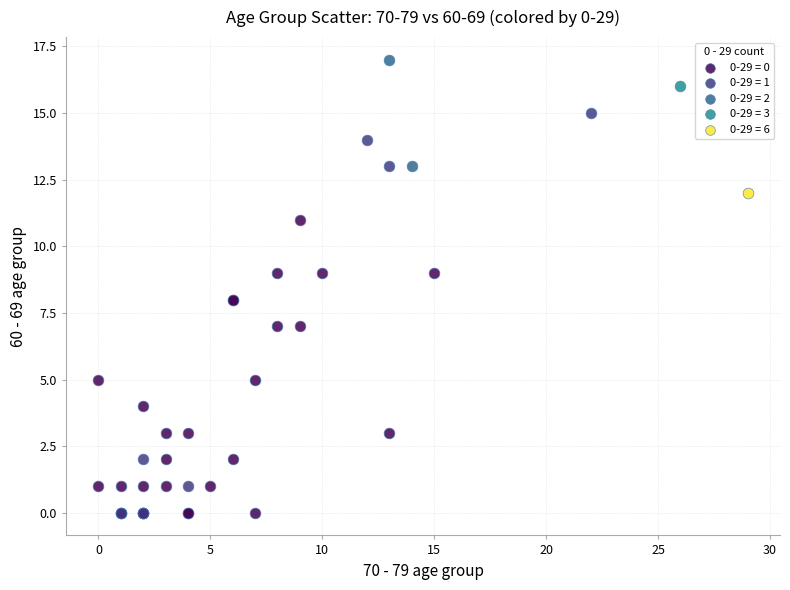

What are all the series names shown in the legend?

0-29 = 0, 0-29 = 1, 0-29 = 2, 0-29 = 3, 0-29 = 6